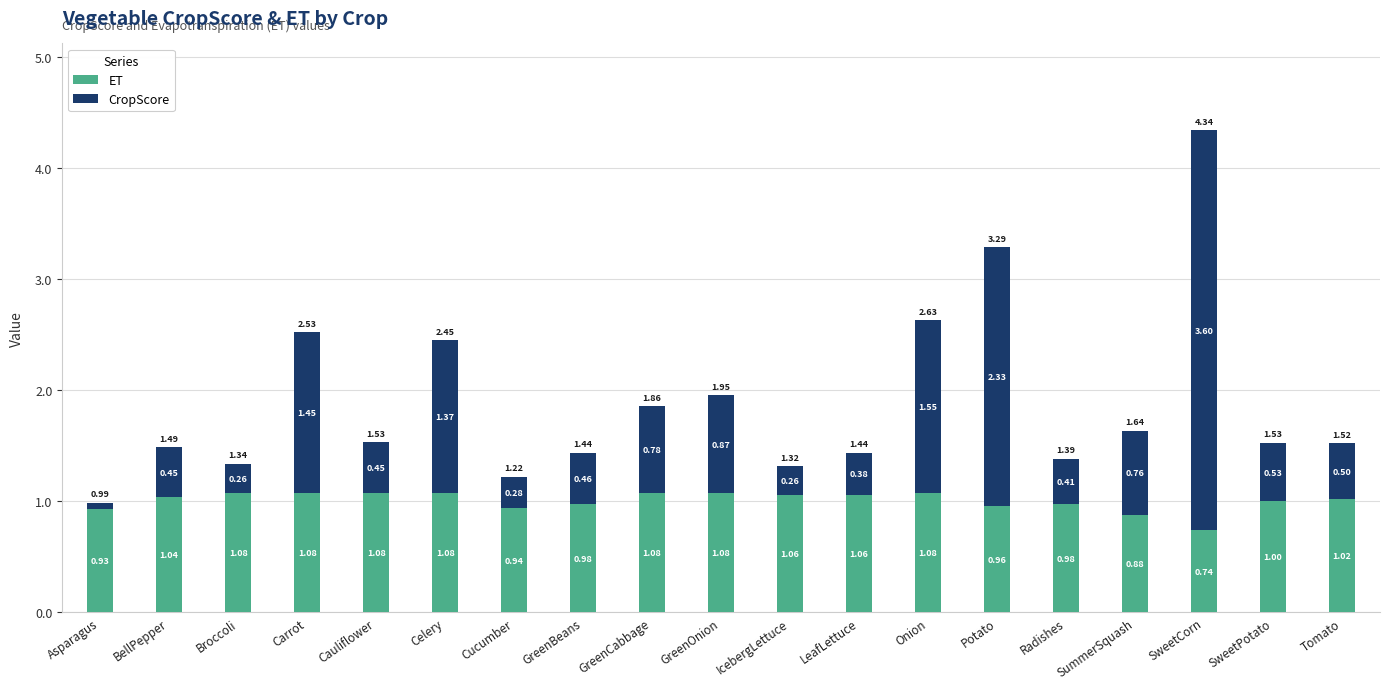

At which label does ET reach its minimum?

SweetCorn